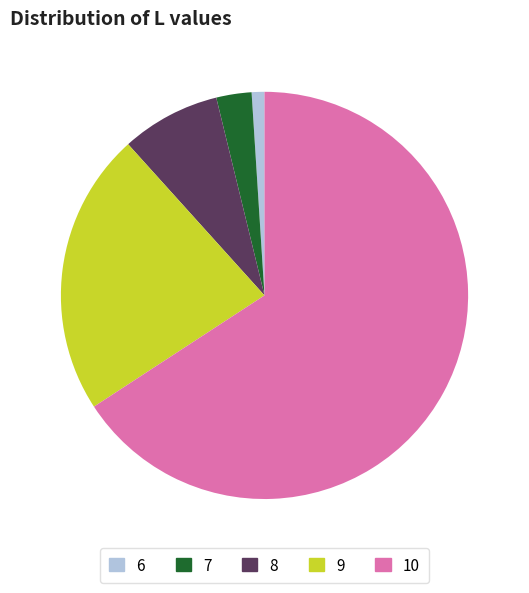

Count the number of slices in the pie.

5